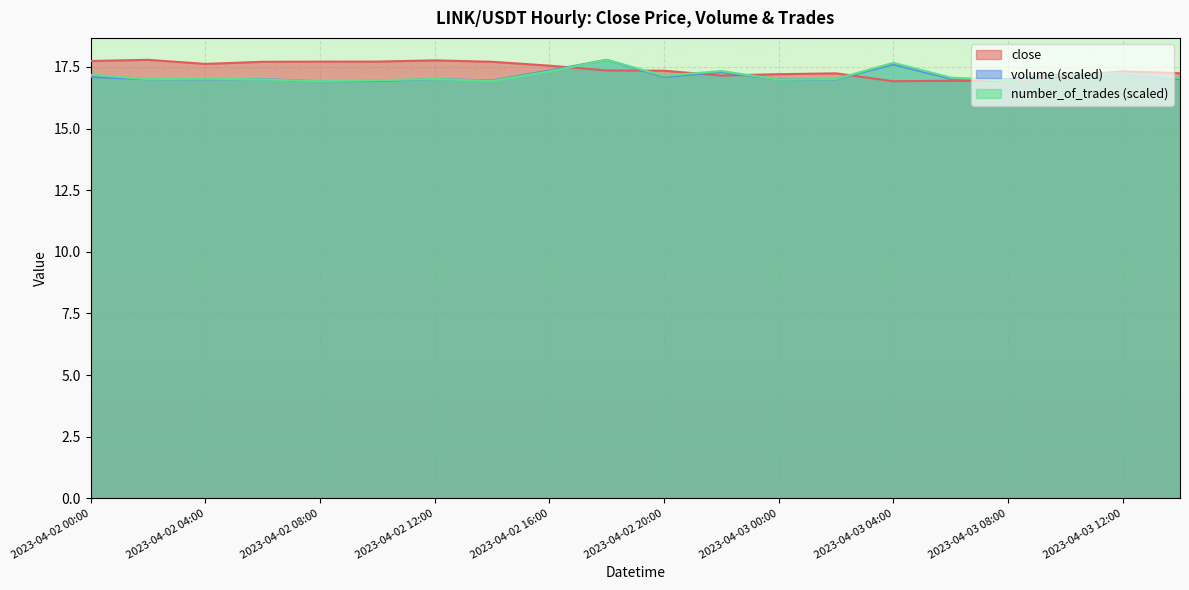

True or false: close and volume intersect in this chart.

True